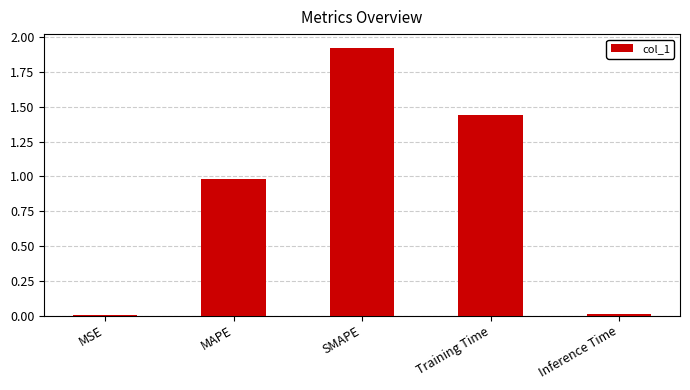

What is the sum of all values?

4.4